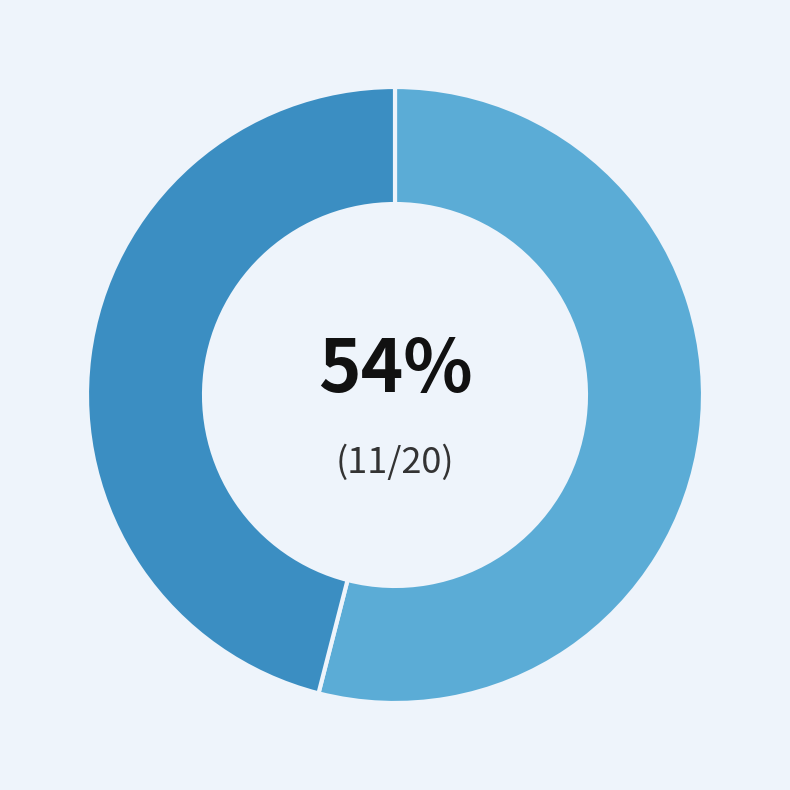

To the nearest percent, what is the difference between the largest and smallest slice percentages?

8%